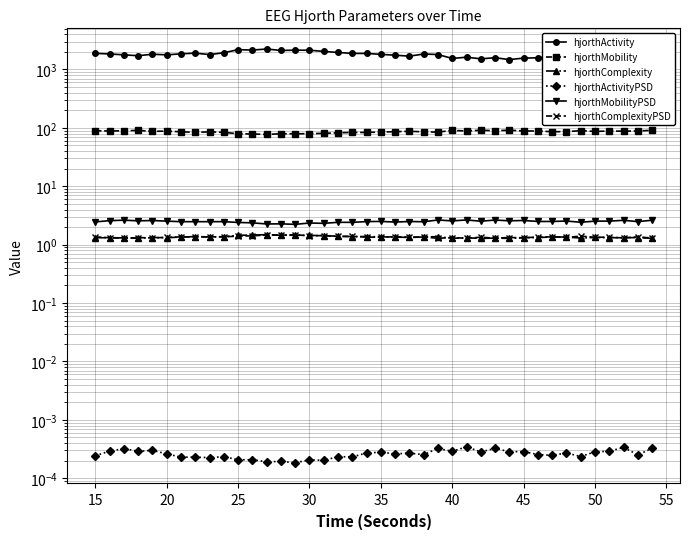

Which series has the largest total across all categories?

hjorthActivity